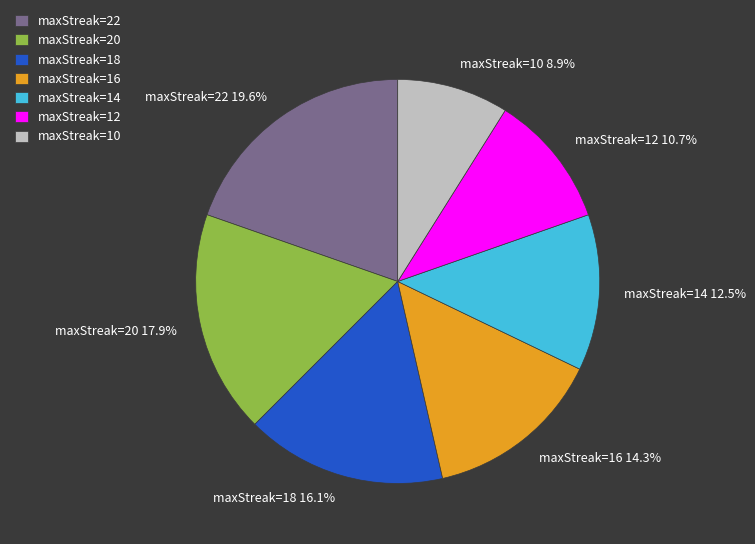

Which has a higher value, maxStreak=12 or maxStreak=10?

maxStreak=12